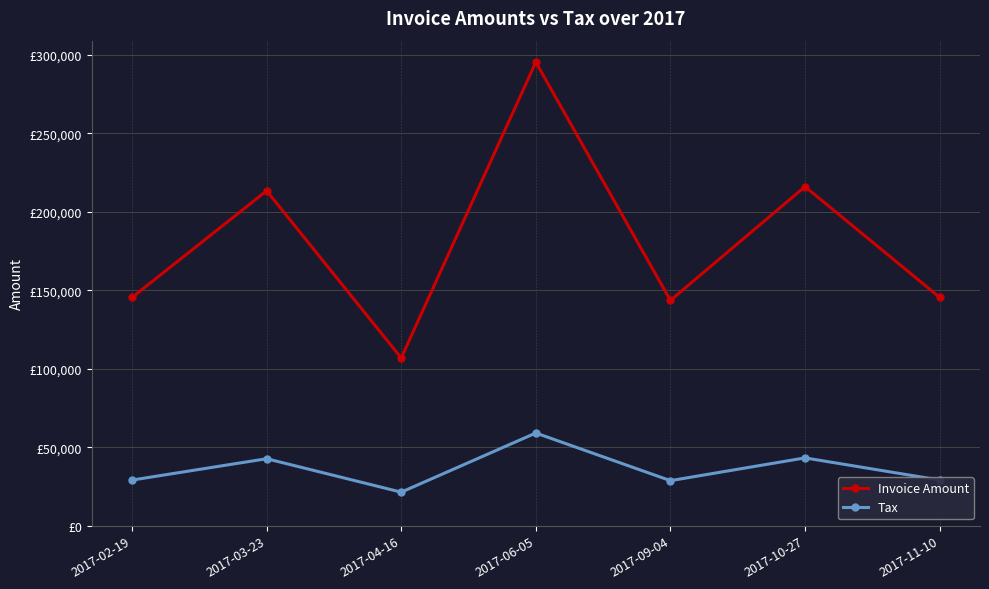

Which series has the largest total across all categories?

Invoice Amount